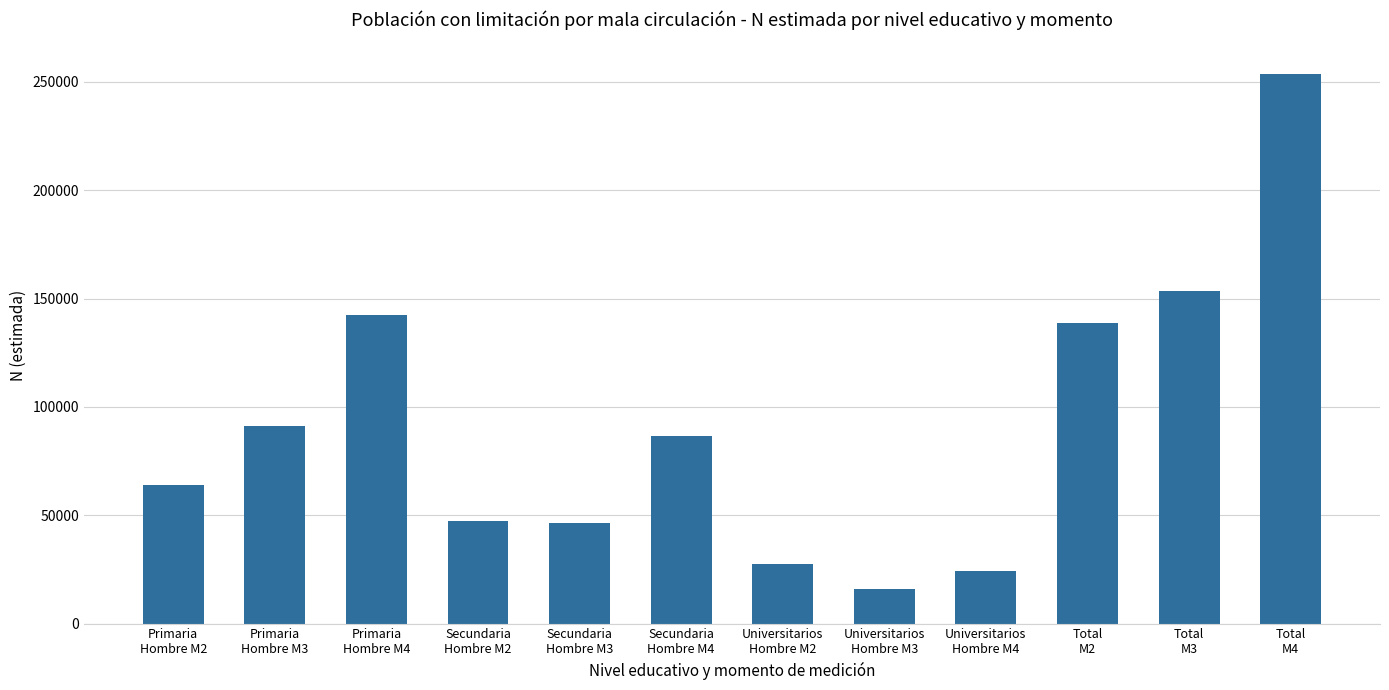

How many data points are less than 86602?

6